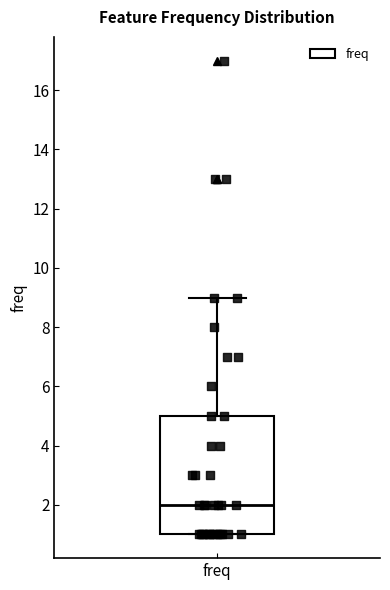

Where does the median line of the box for freq sit on the y-axis? The values are not printed on the chart, so give them approximately, as read against the axis.

2